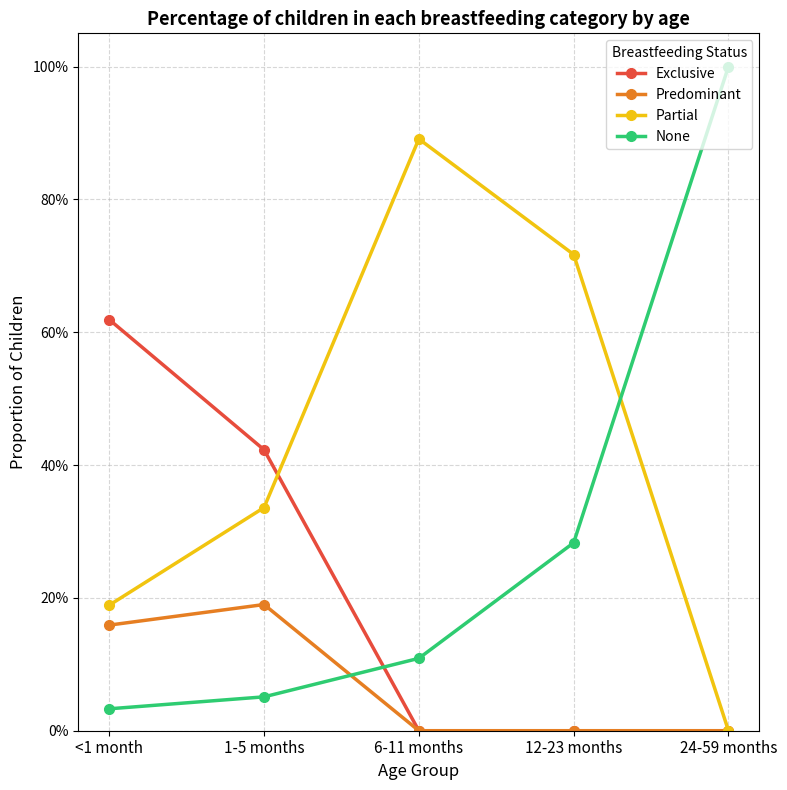

At how many categories does at least one series exceed 0?

5